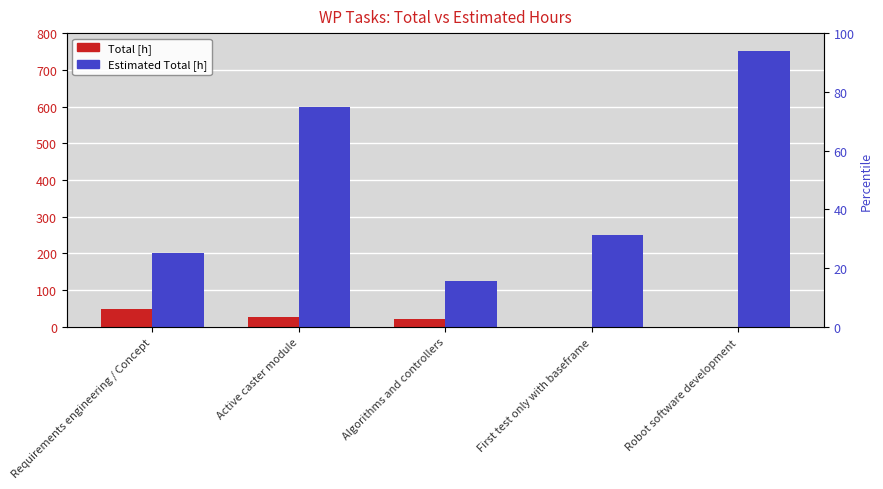

Reading left to right, extract all data points from this chart.

Total [h]: Requirements engineering / Concept=49	Active caster module=27	Algorithms and controllers=20	First test only with baseframe=0	Robot software development=0
Estimated Total [h]: Requirements engineering / Concept=200	Active caster module=600	Algorithms and controllers=125	First test only with baseframe=250	Robot software development=750